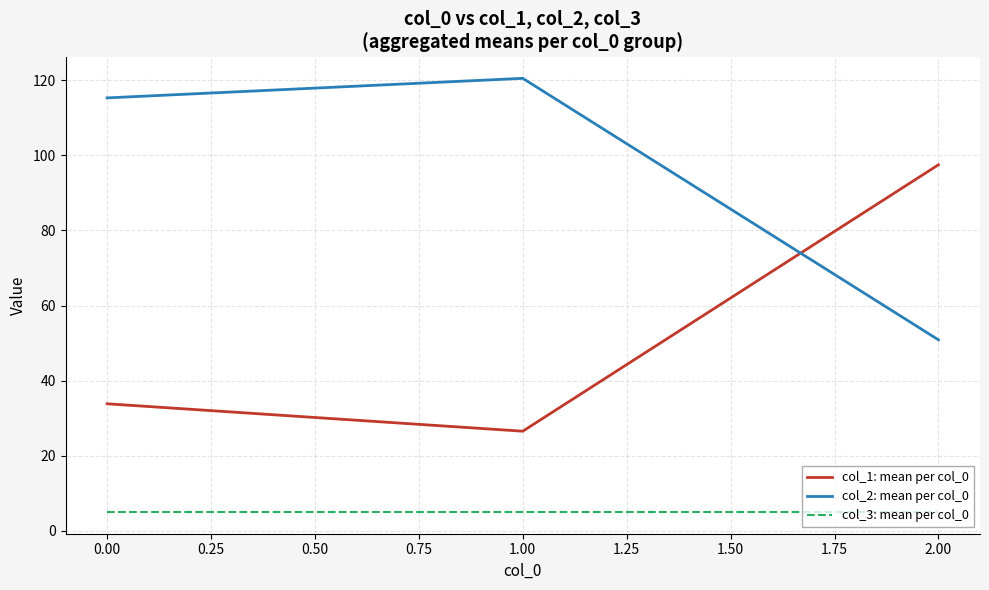

Reading left to right, transcribe all the data shown in this chart.

col_1: mean per col_0: 33.8	26.5	97.5
col_2: mean per col_0: 115.3	120.5	50.9
col_3: mean per col_0: 5.0	5.0	5.0